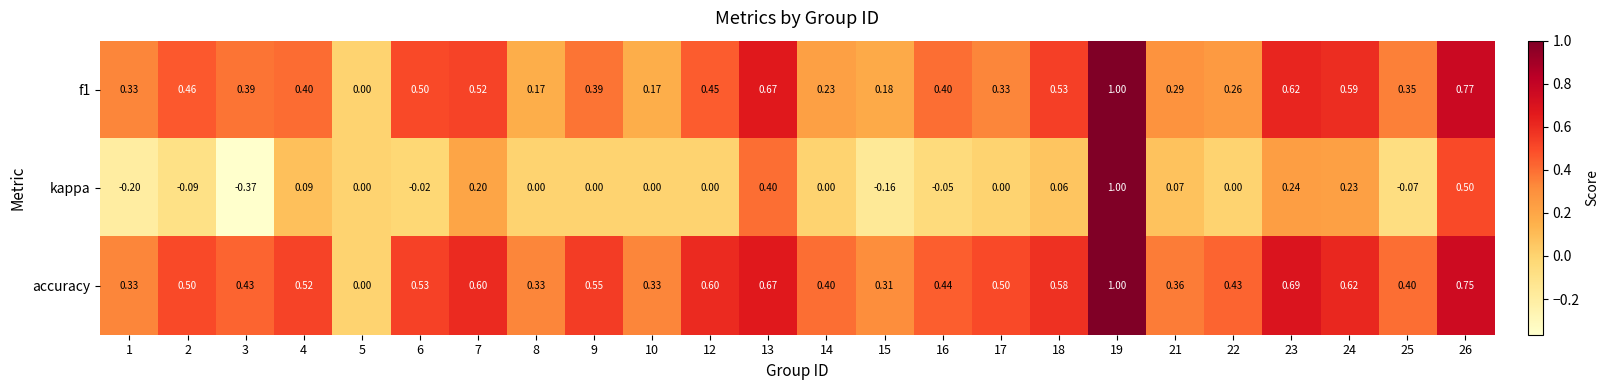

Which series has the largest total across all categories?

accuracy